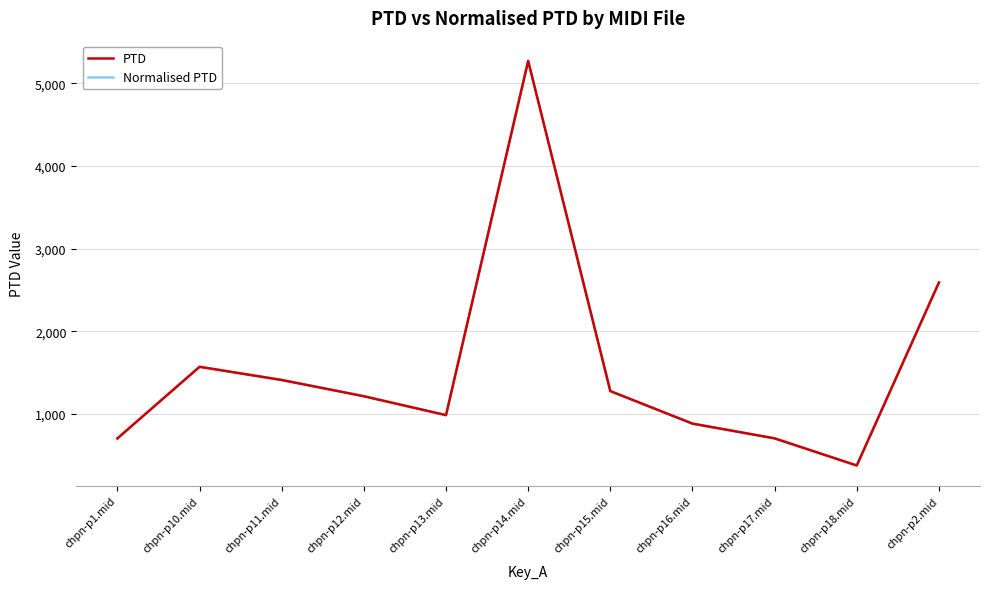

At which label does PTD reach its peak?

chpn-p14.mid